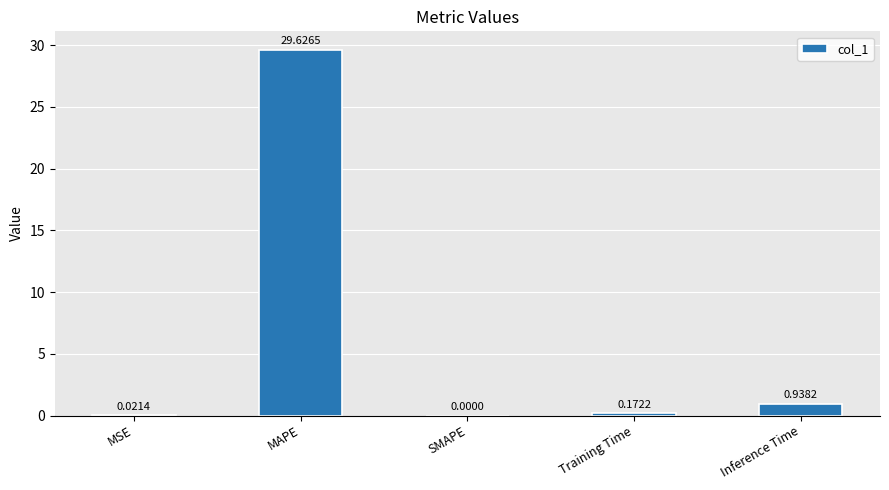

What is the average value?

6.2